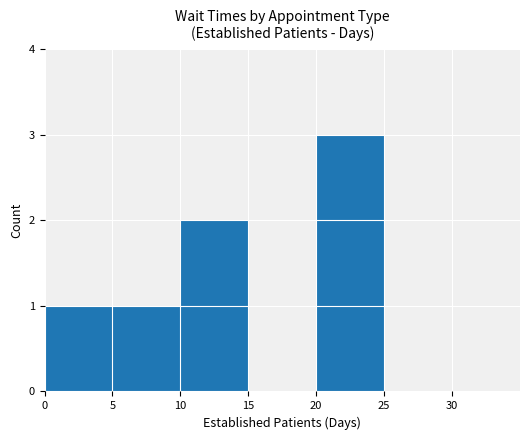

What is the sum of the values at 10 and 20?

5